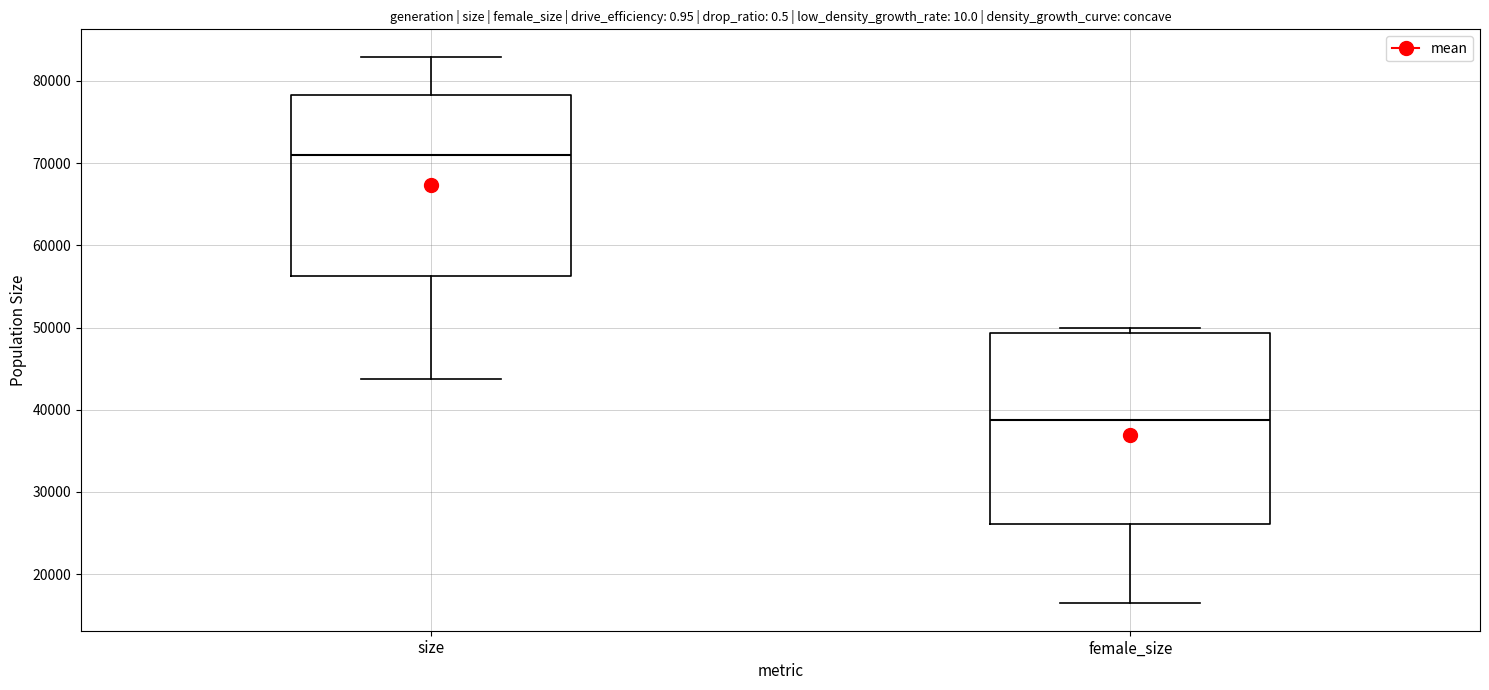

Which box has the highest median line?

size